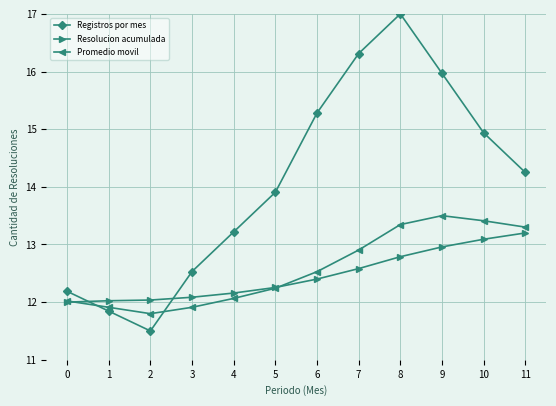

What is the average value of the Resolucion acumulada series?

12.5